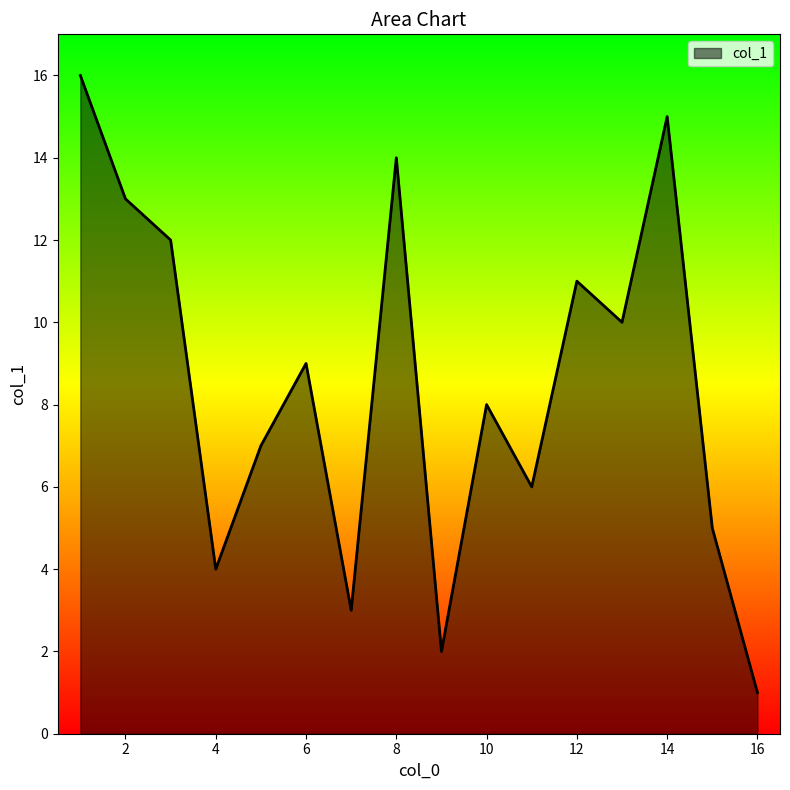

What is the difference between the maximum and minimum values?

15